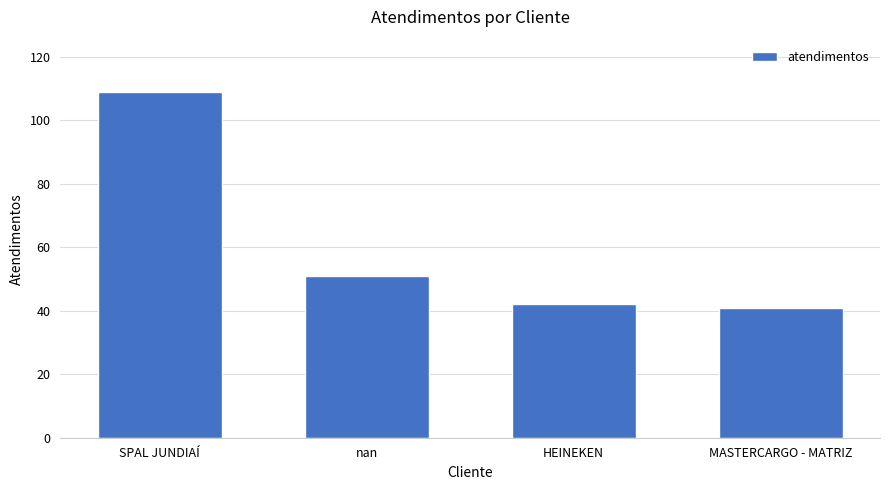

What position from the right is MASTERCARGO - MATRIZ?

1